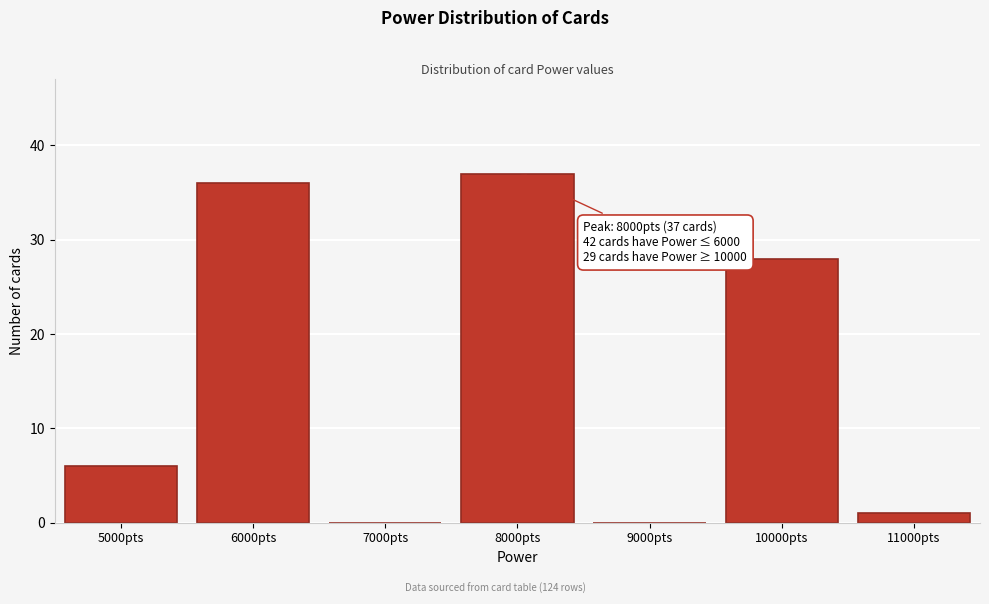

Reading left to right, list all the values displayed in this chart.

5000pts=6	6000pts=36	7000pts=0	8000pts=37	9000pts=0	10000pts=28	11000pts=1